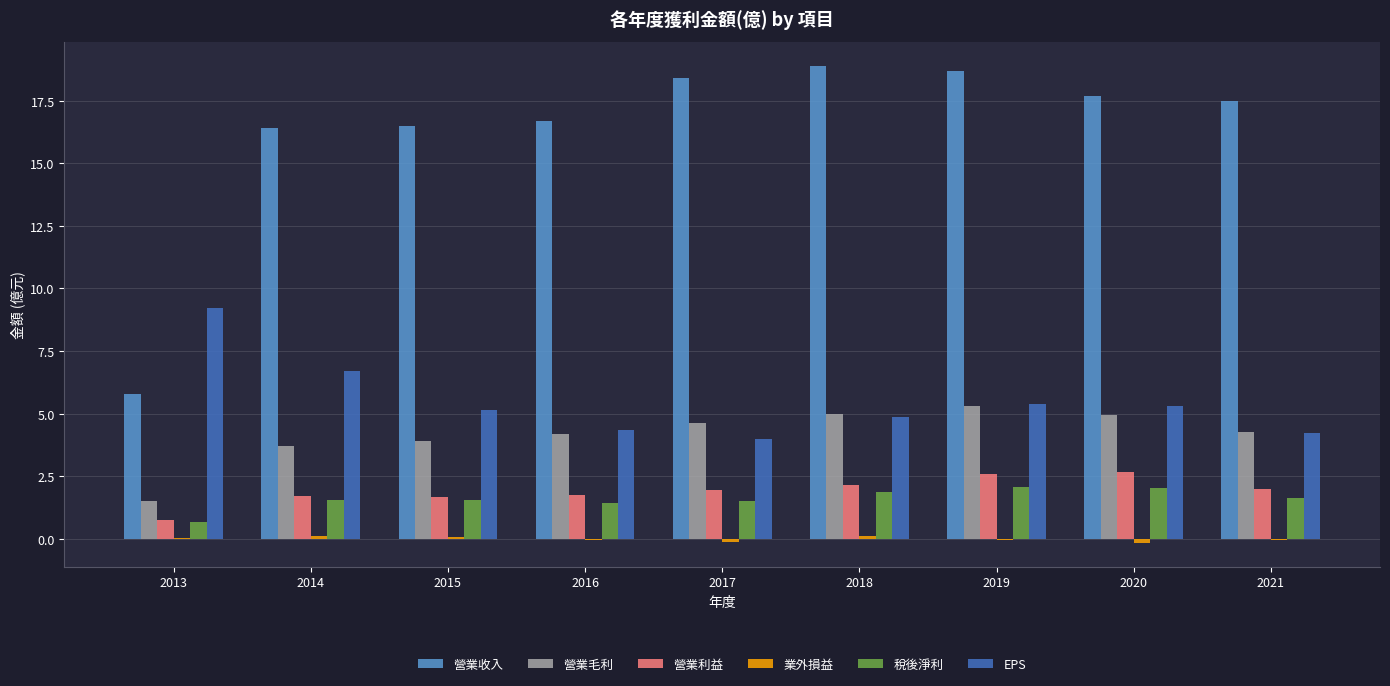

Which series has the largest range (max minus min)?

營業收入